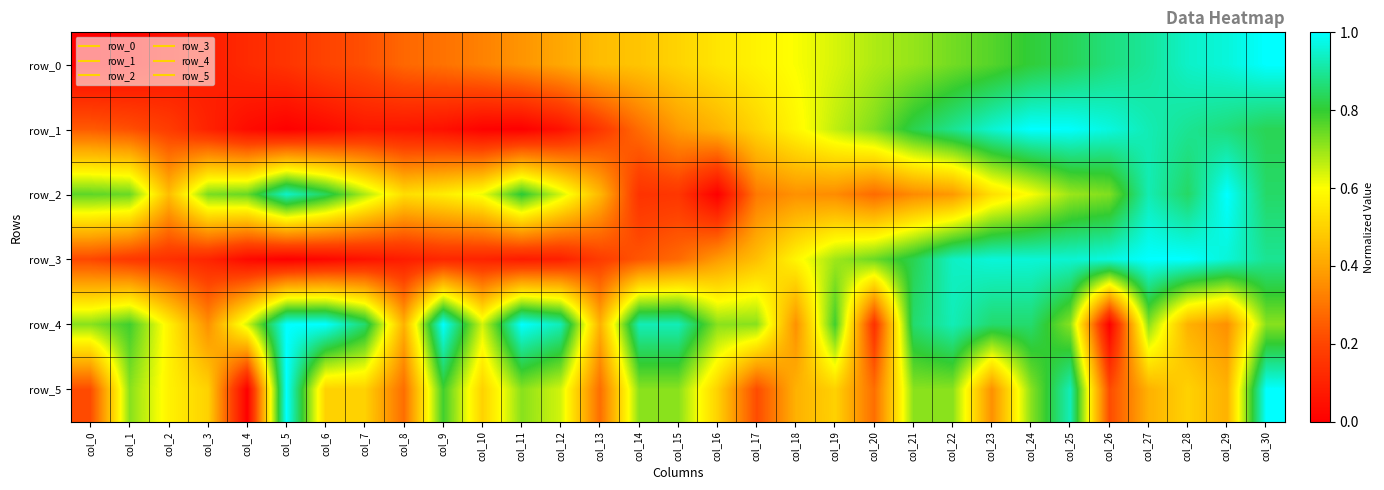

What is the difference between the maximum and minimum values in the row_3 series?

1.0